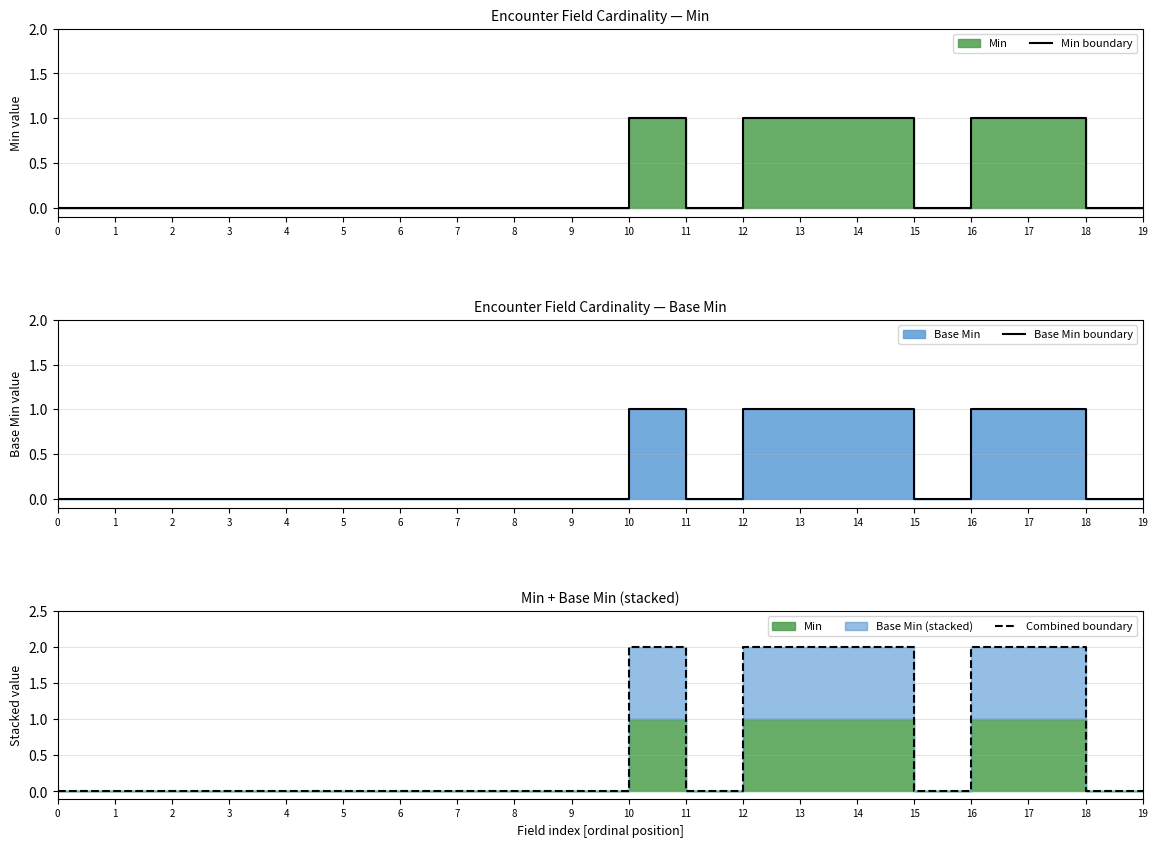

List the labels in order of Base Min boundary value, largest first.

10, 12, 13, 14, 16, 17, 0, 1, 2, 3, 4, 5, 6, 7, 8, 9, 11, 15, 18, 19